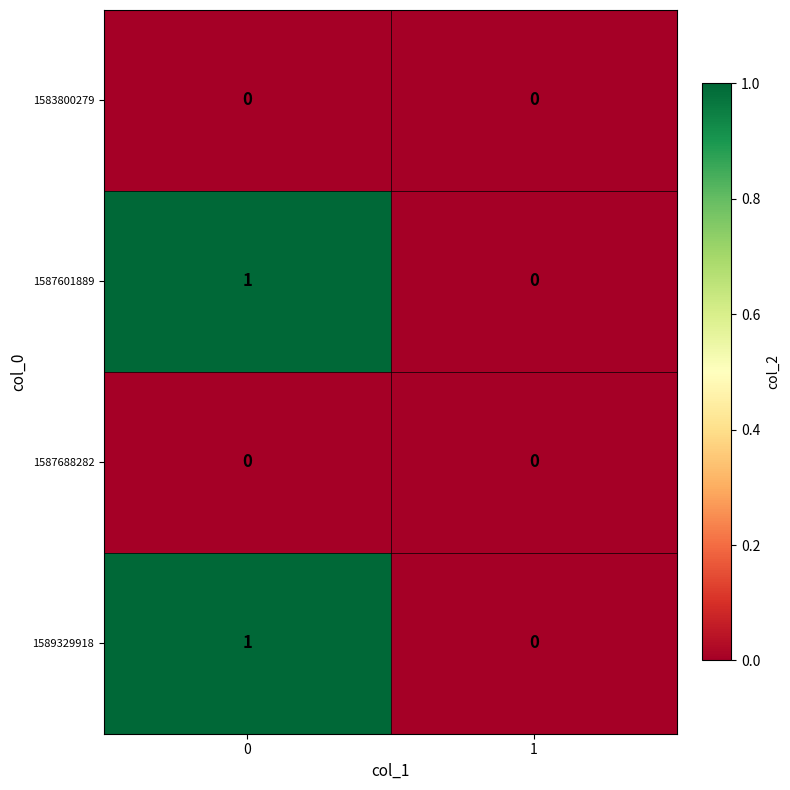

Is it true that 1583800279 equals 0 at 0?

True